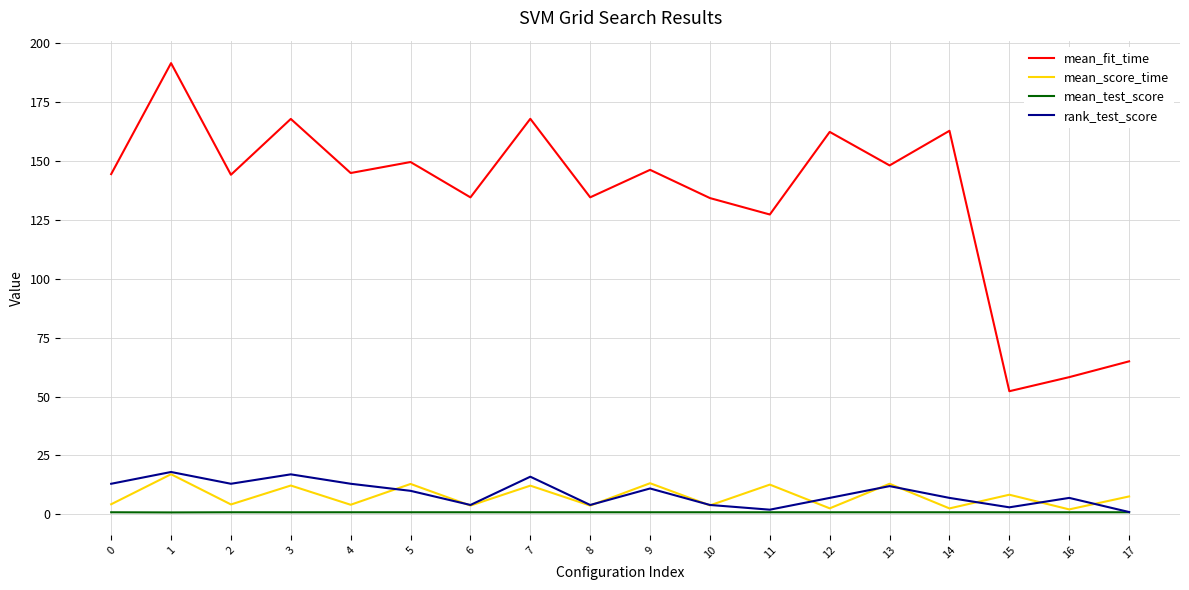

Which series changed the most between 4 and 7?

mean_fit_time